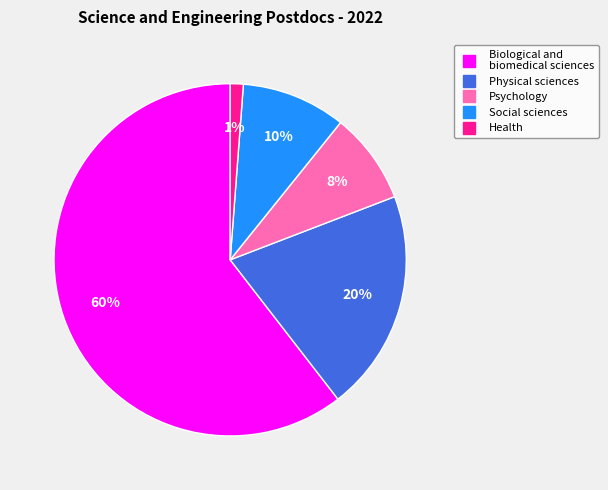

Count the number of slices in the pie.

5